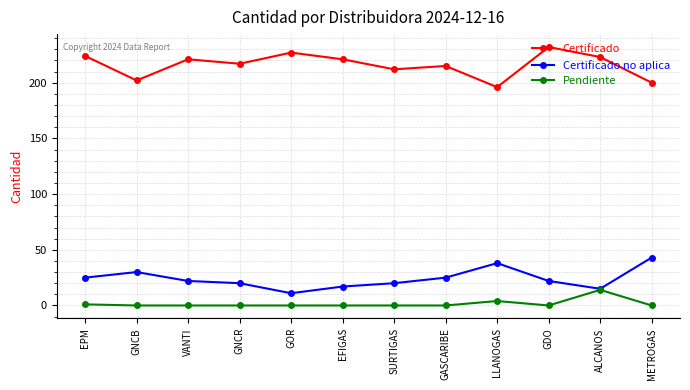

True or false: Pendiente and Certificado cross at least once.

False